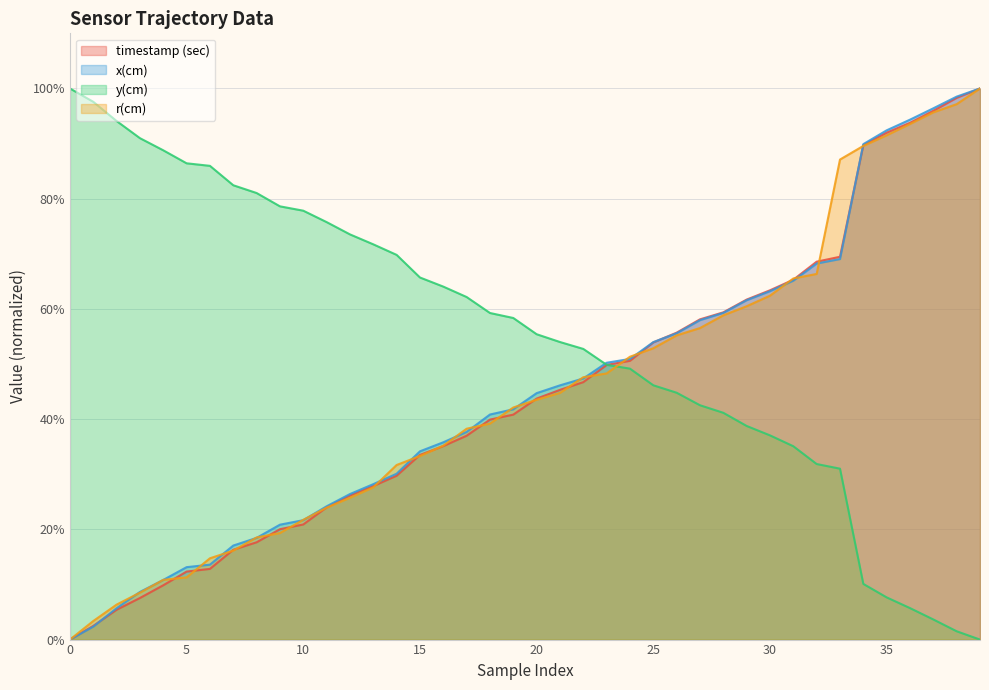

At which label does timestamp (sec) first exceed 43?

20